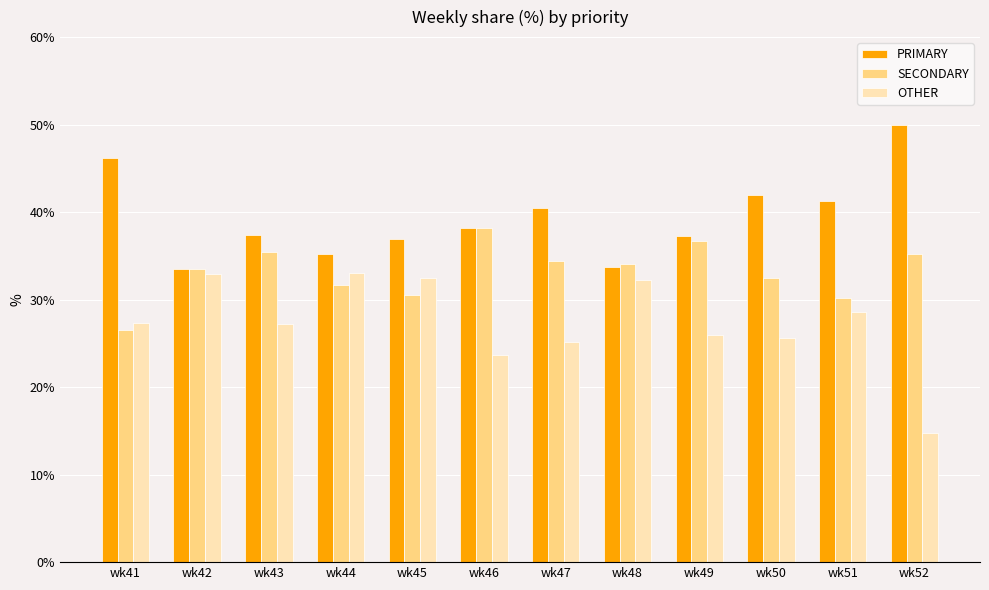

What is the maximum value for PRIMARY?

50.0